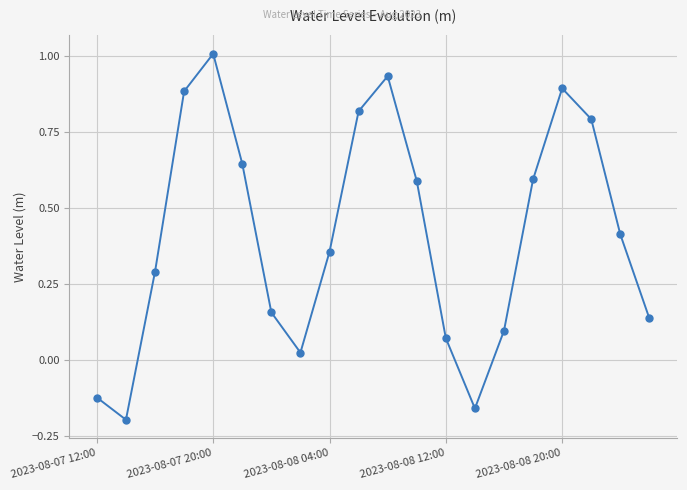

What is the greatest value displayed?

1.0